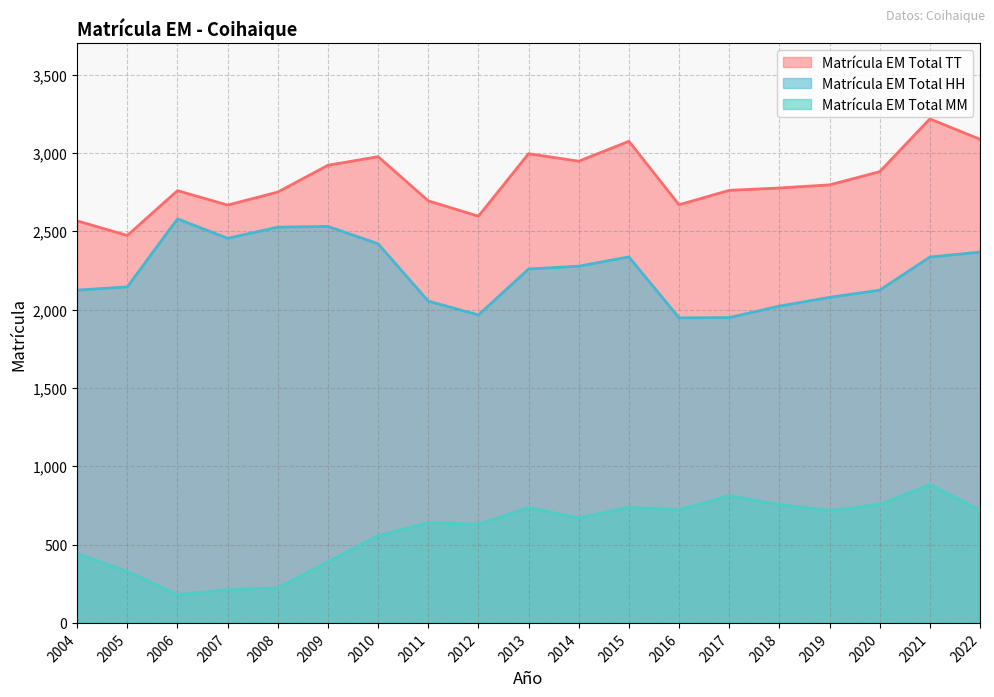

Rank the series at 2005 from highest to lowest value.

Matrícula EM Total TT, Matrícula EM Total HH, Matrícula EM Total MM